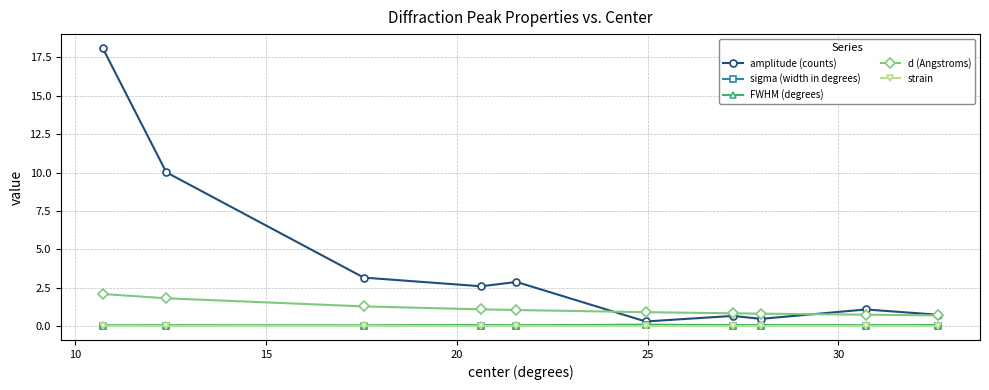

Which series has the largest total across all categories?

amplitude (counts)